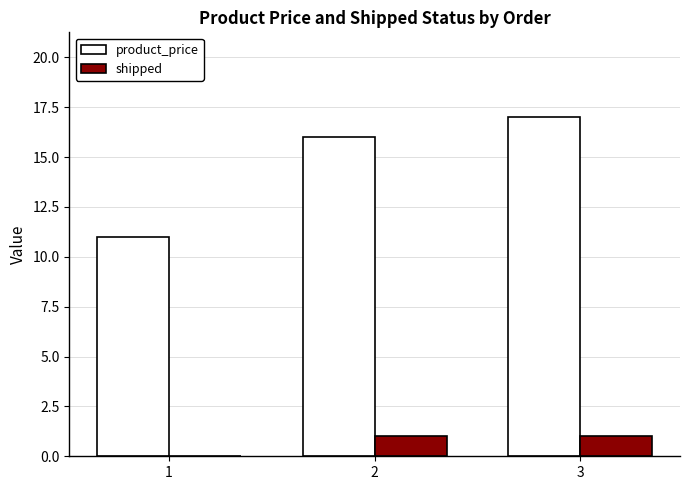

Which series changed the most between 1 and 3?

product_price